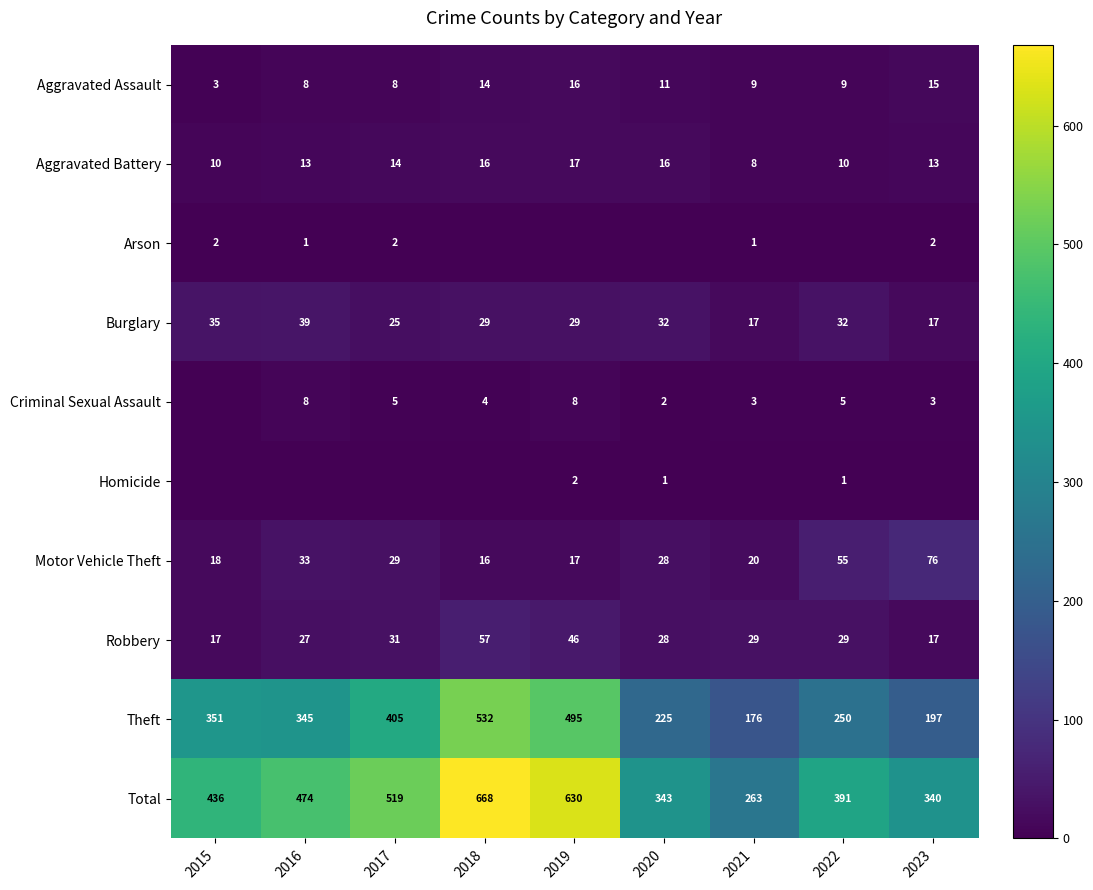

The Aggravated Battery series shows 8 at 2021. True or false?

True